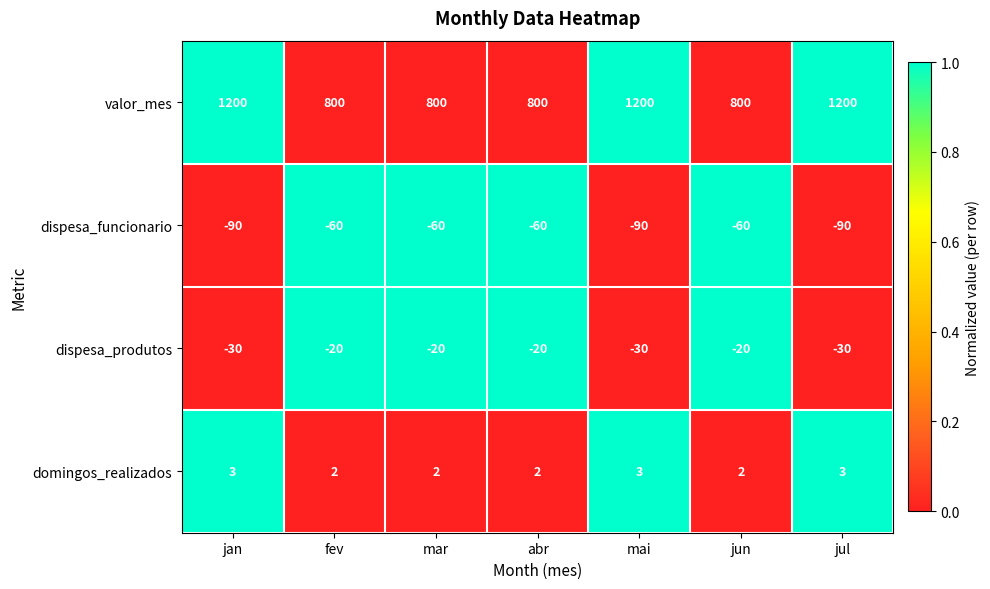

Where is dispesa_produtos nearest to the value -25?

jan